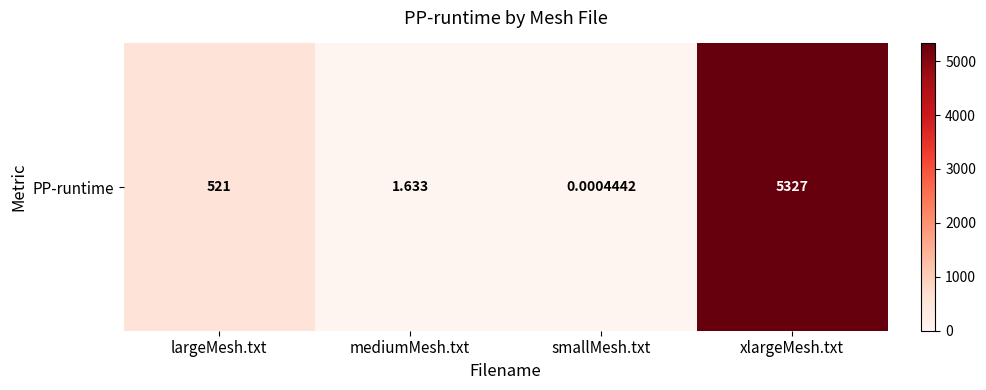

What is the change in value from largeMesh.txt to xlargeMesh.txt?

+4805.9